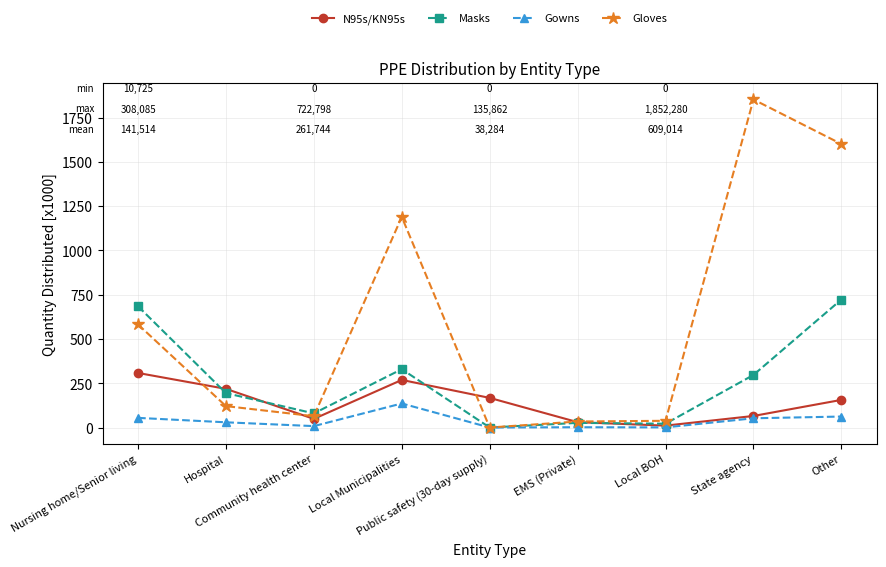

How many lines are shown in the chart?

4